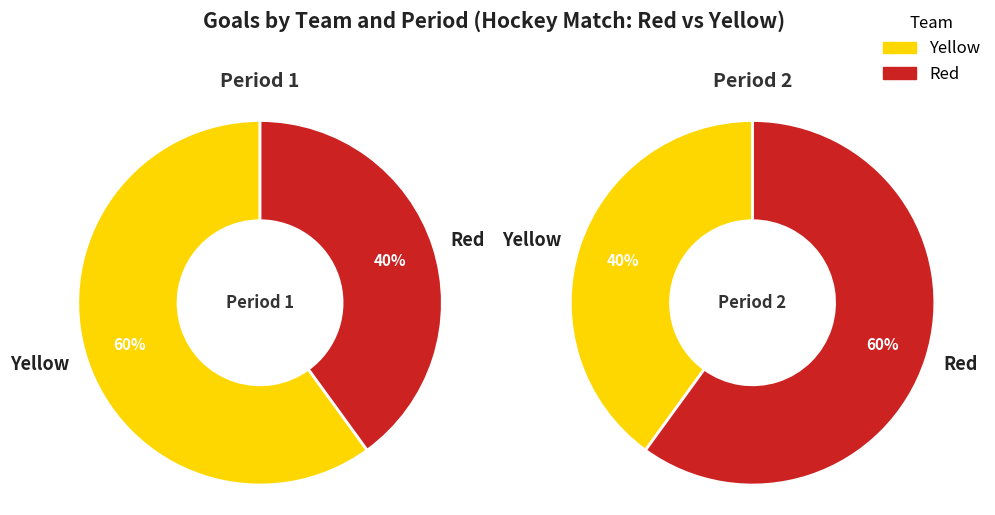

Which series has the widest spread of values?

Yellow